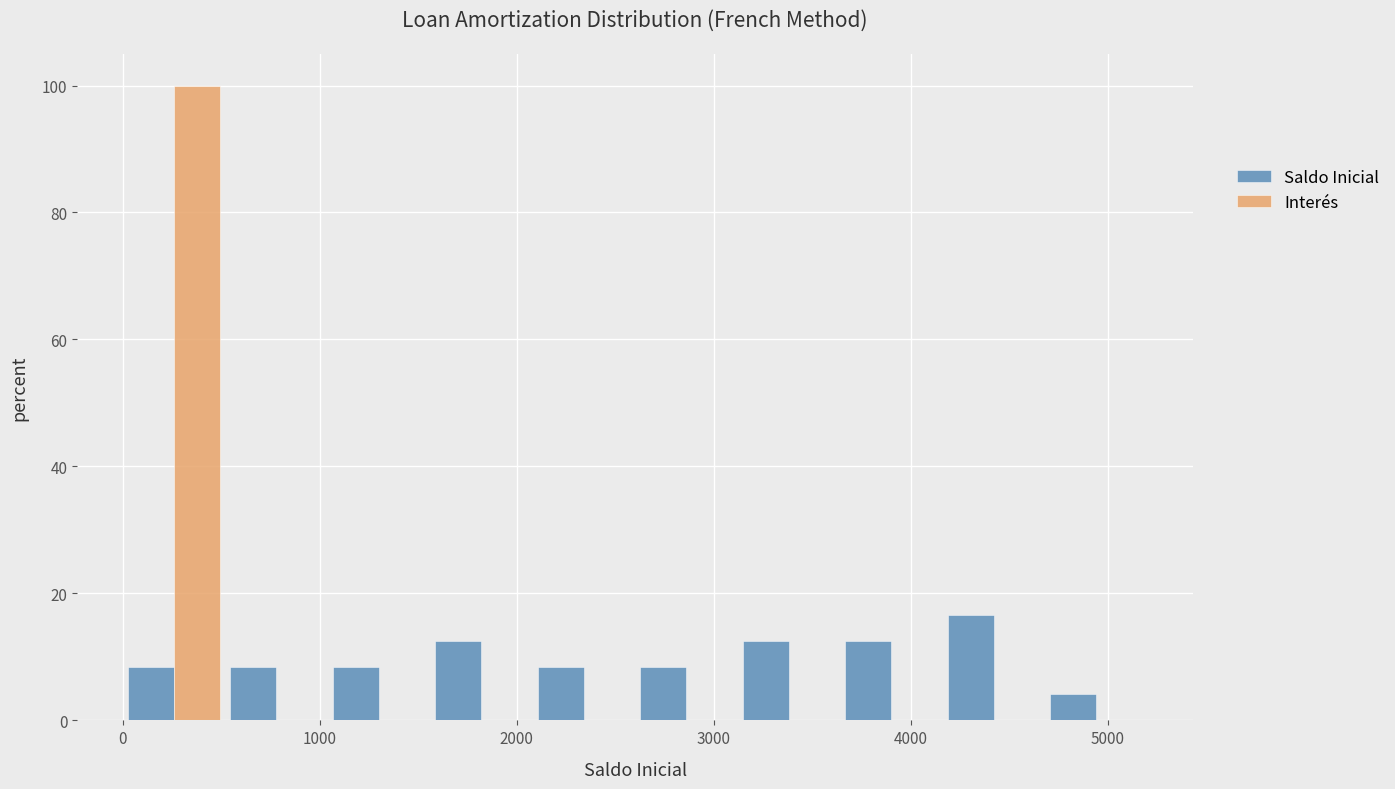

Reading left to right, list every range on the x-axis with the height of the bar of each series over it. Neither the bar edges nor the heights are printed on the chart, so give them approximately, as read against the axes.

0 to 520: Saldo Inicial=8	Interés=100
520 to 1040: Saldo Inicial=8	Interés=0
1040 to 1560: Saldo Inicial=8	Interés=0
1560 to 2080: Saldo Inicial=12	Interés=0
2080 to 2600: Saldo Inicial=8	Interés=0
2600 to 3120: Saldo Inicial=8	Interés=0
3120 to 3640: Saldo Inicial=12	Interés=0
3640 to 4160: Saldo Inicial=12	Interés=0
4160 to 4680: Saldo Inicial=16	Interés=0
4680 to 5200: Saldo Inicial=4	Interés=0